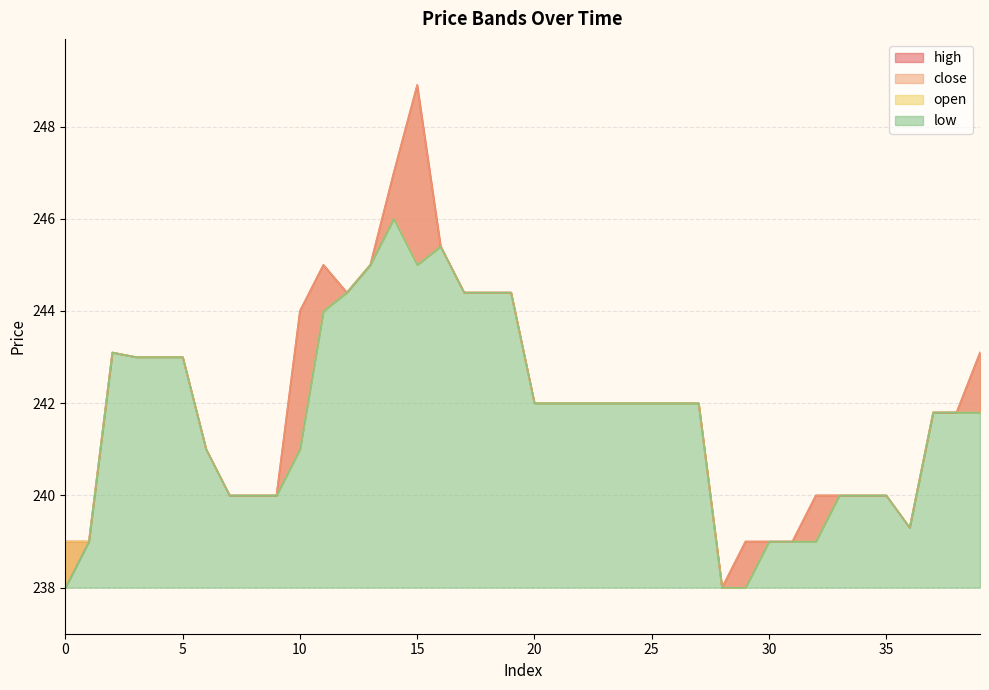

Is it true that close equals 240.0 at 7?

True